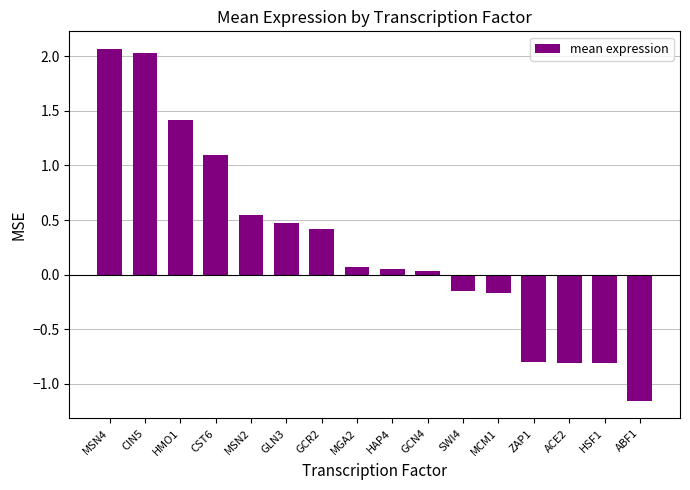

Does the chart contain any negative values?

Yes